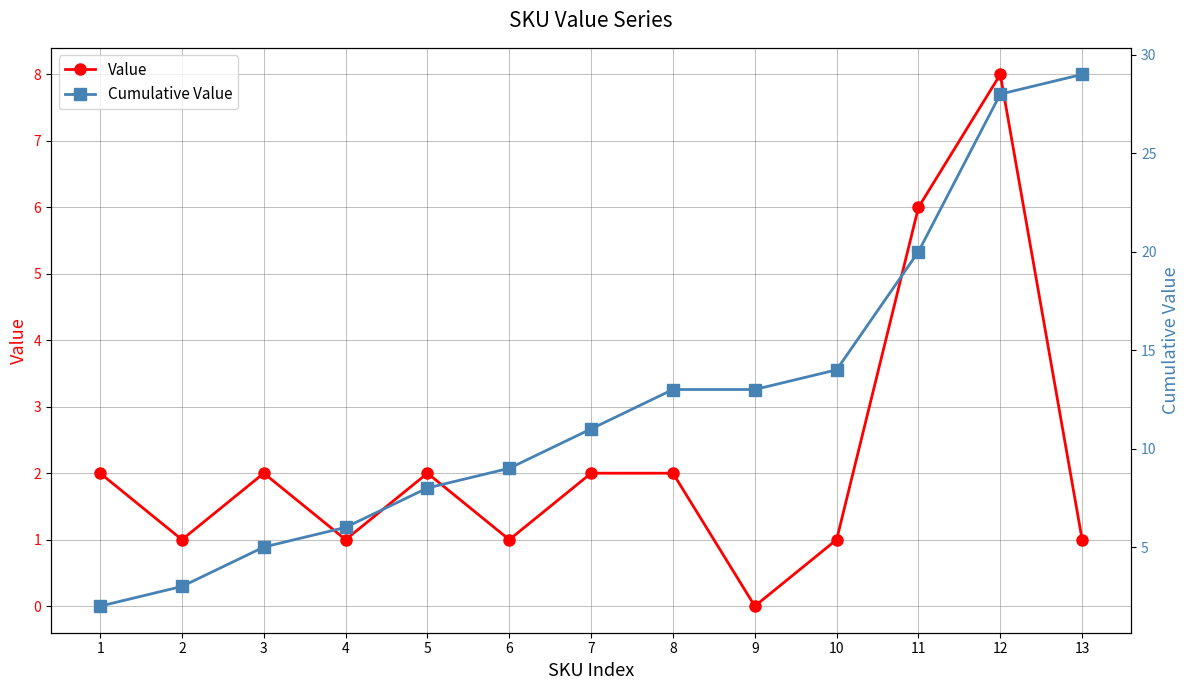

Reading left to right, list all the values displayed in this chart.

Value: 1=2	2=1	3=2	4=1	5=2	6=1	7=2	8=2	9=0	10=1	11=6	12=8	13=1
Cumulative Value: 1=2	2=3	3=5	4=6	5=8	6=9	7=11	8=13	9=13	10=14	11=20	12=28	13=29